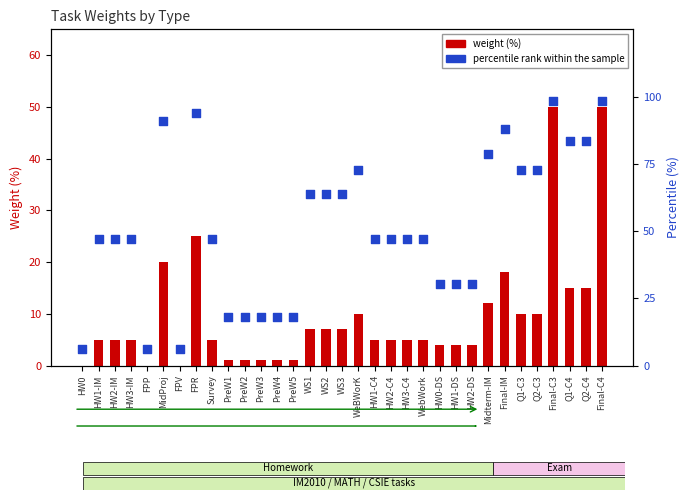

At which category is the sum across all series the highest?

Final-C3